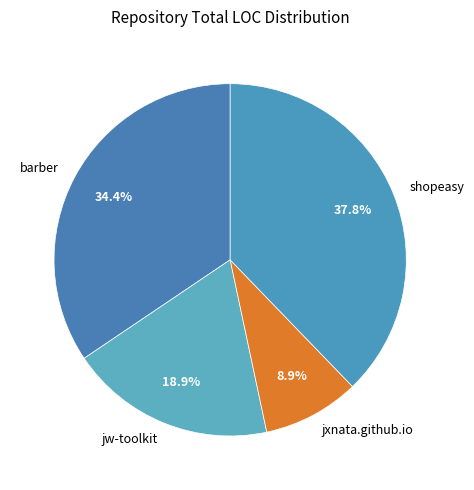

To the nearest percent, what is the combined percentage of shopeasy and barber?

72%